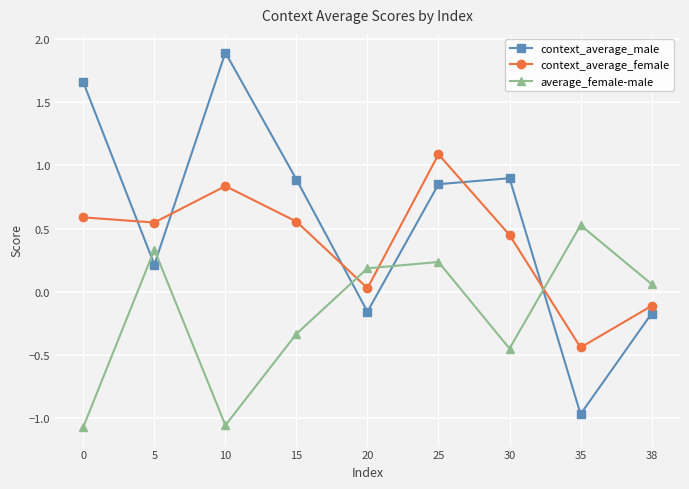

True or false: context_average_male has a value of 0.4 at 10.

False